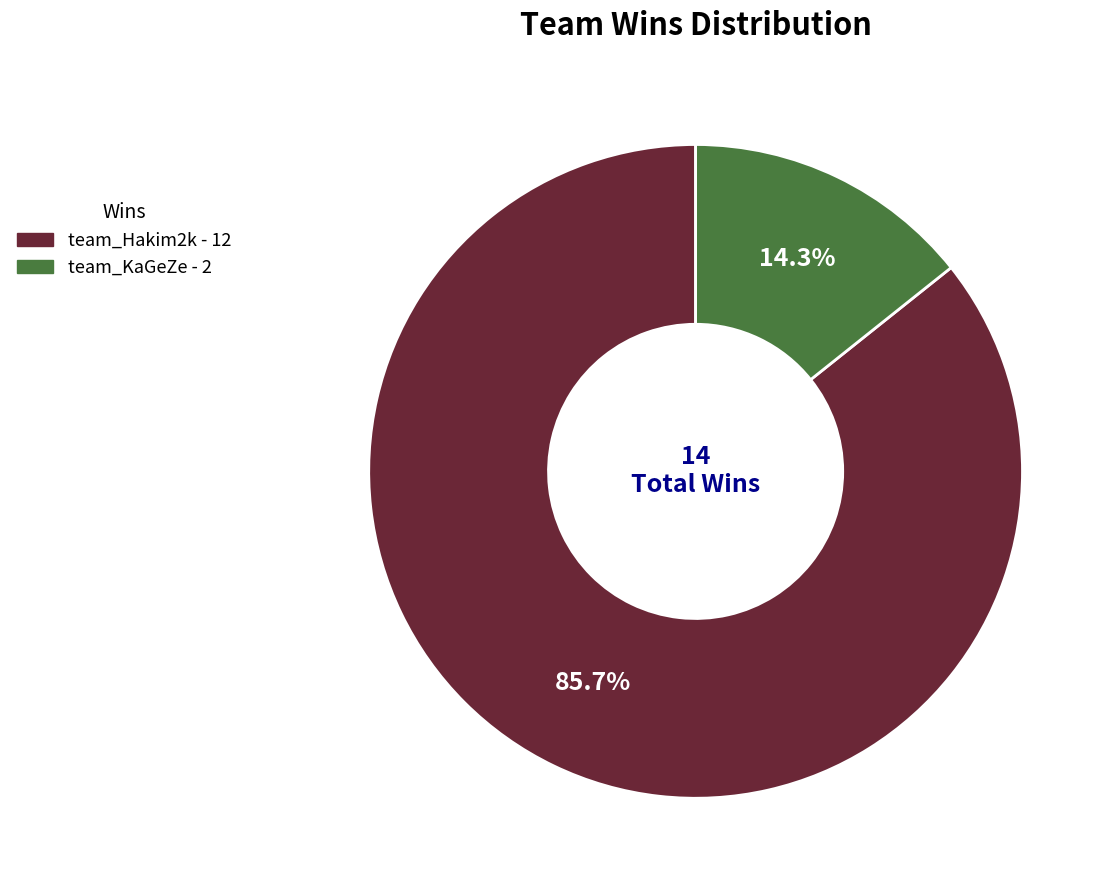

Count the number of slices in the pie.

2